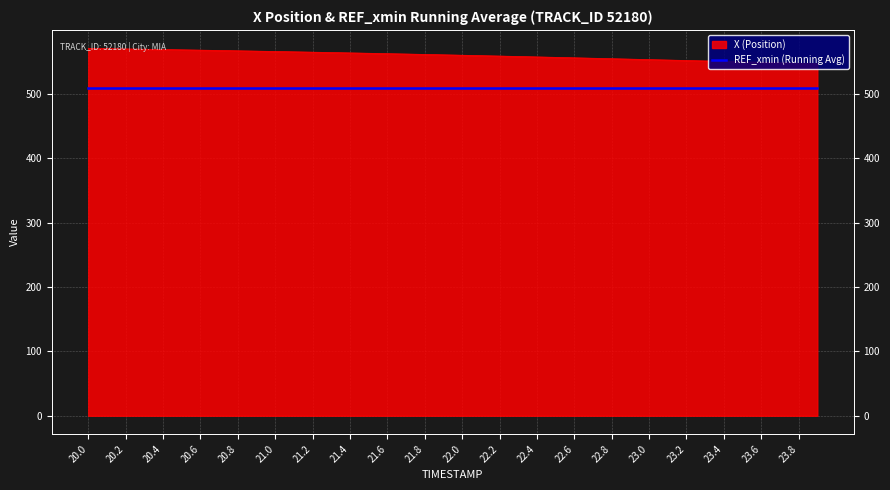

Reading left to right, extract all data points from this chart.

570.7	570.3	569.8	569.4	568.9	568.4	567.9	567.4	566.9	566.4	565.8	565.3	564.8	564.2	563.6	563.1	562.5	561.9	561.3	560.6	560.0	559.4	558.7	558.1	557.4	556.7	556.0	555.3	554.6	553.9	553.2	552.5	551.8	551.1	550.4	549.8	549.1	548.4	547.7	547.0